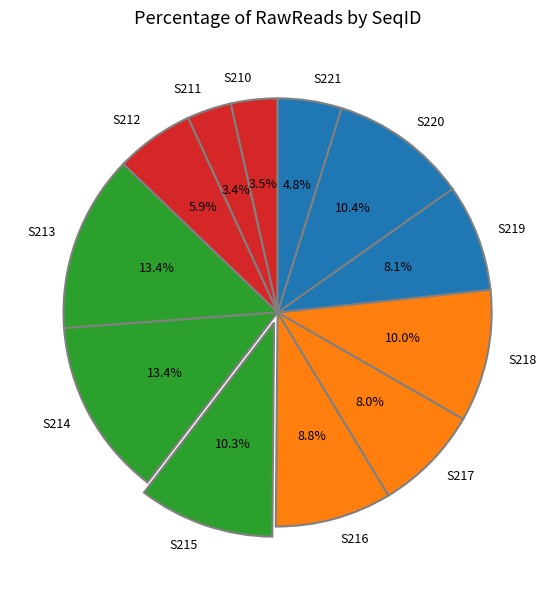

True or false: S218 accounts for 10% of the total.

True